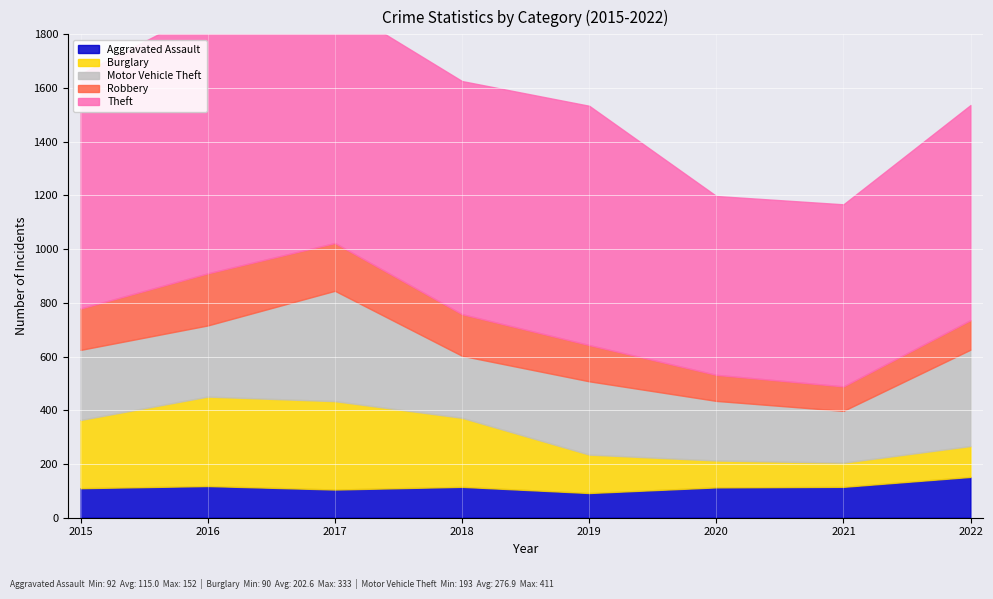

What is the spread (max minus min) of values at 2022?

691